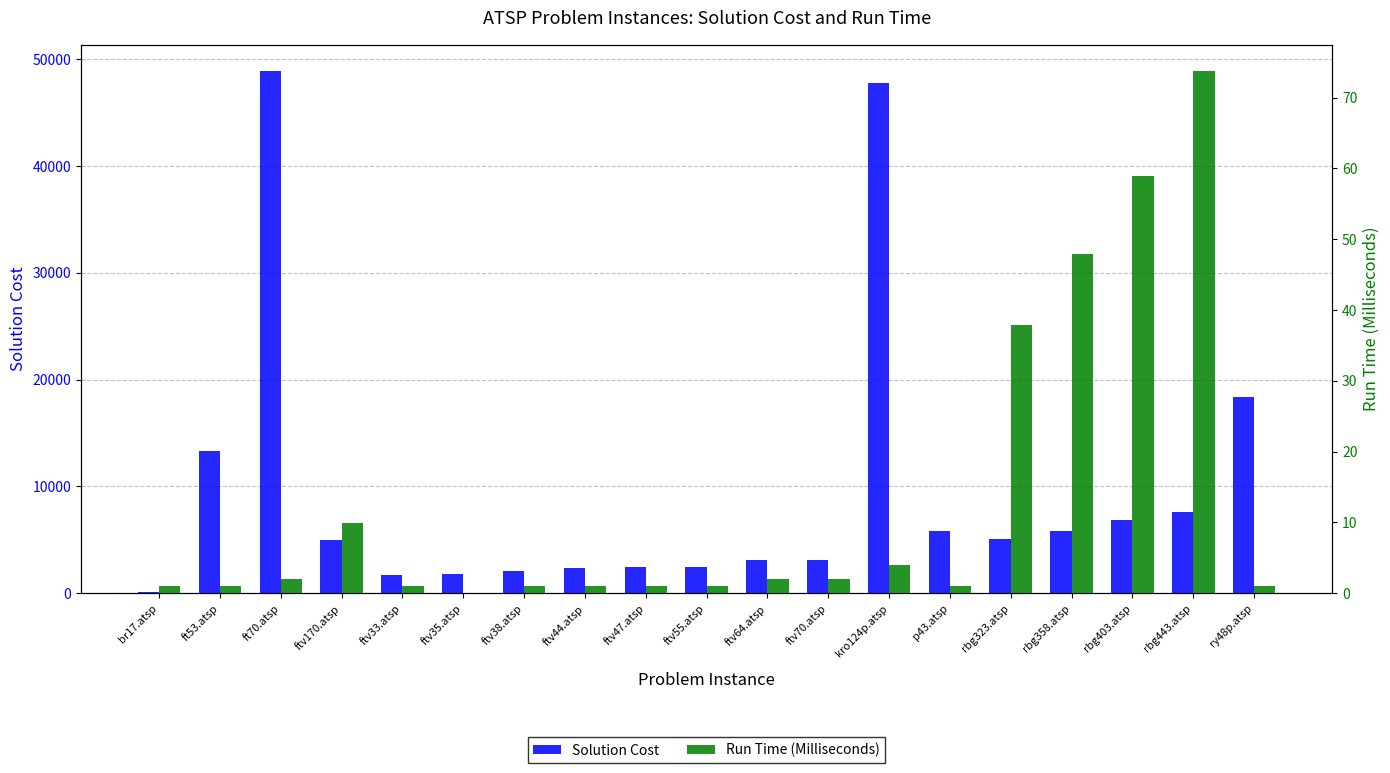

Which series changed the most between kro124p.atsp and p43.atsp?

Solution Cost